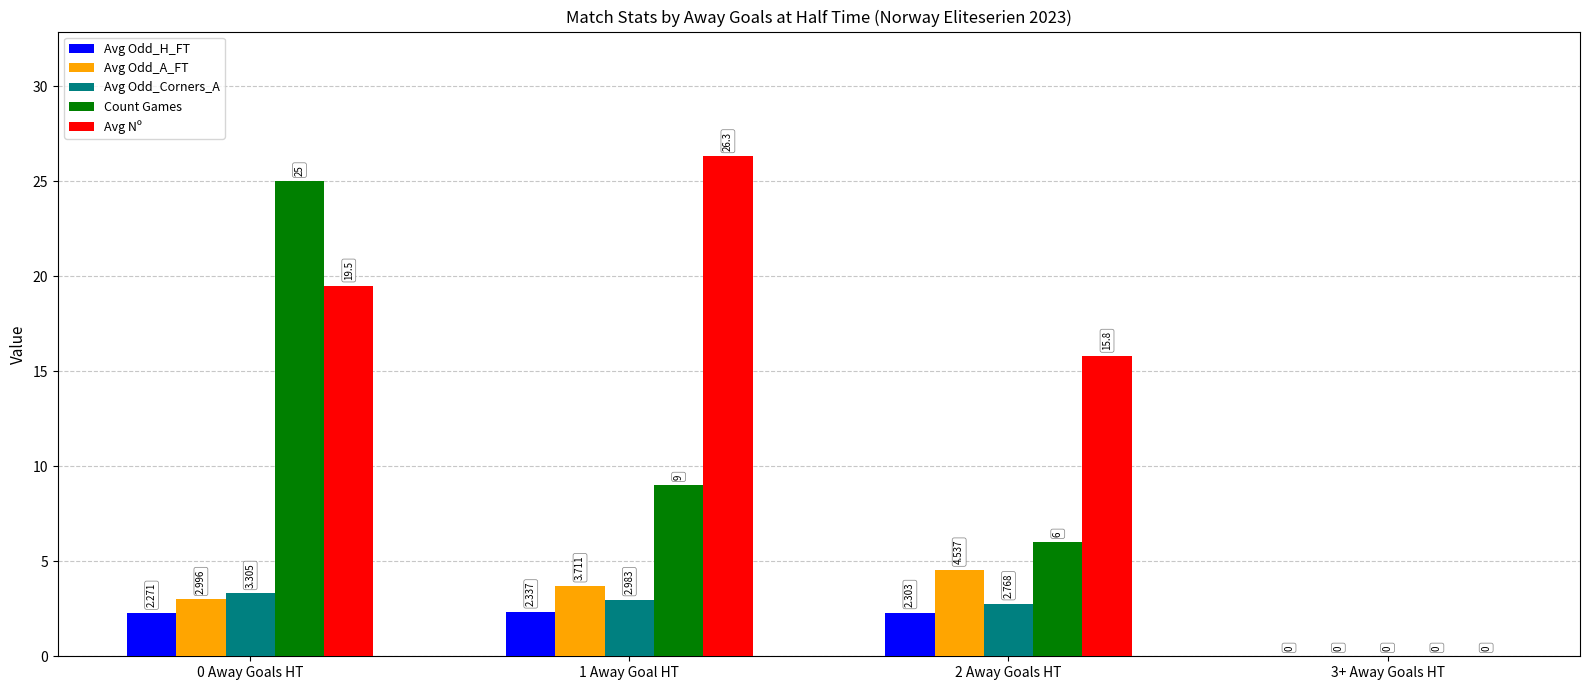

Is the value of Avg Odd_Corners_A at 3+ Away Goals HT greater than the value of Count Games at 1 Away Goal HT?

No